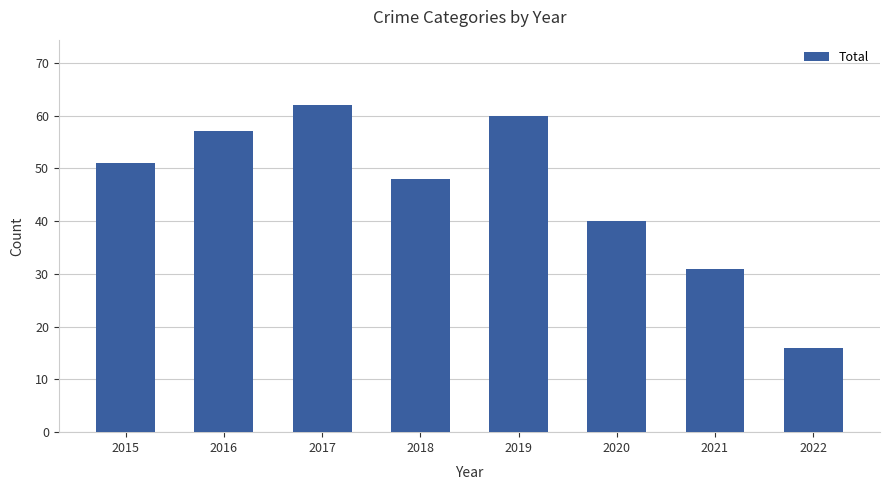

What is the sum of the values at 2019 and 2015?

111